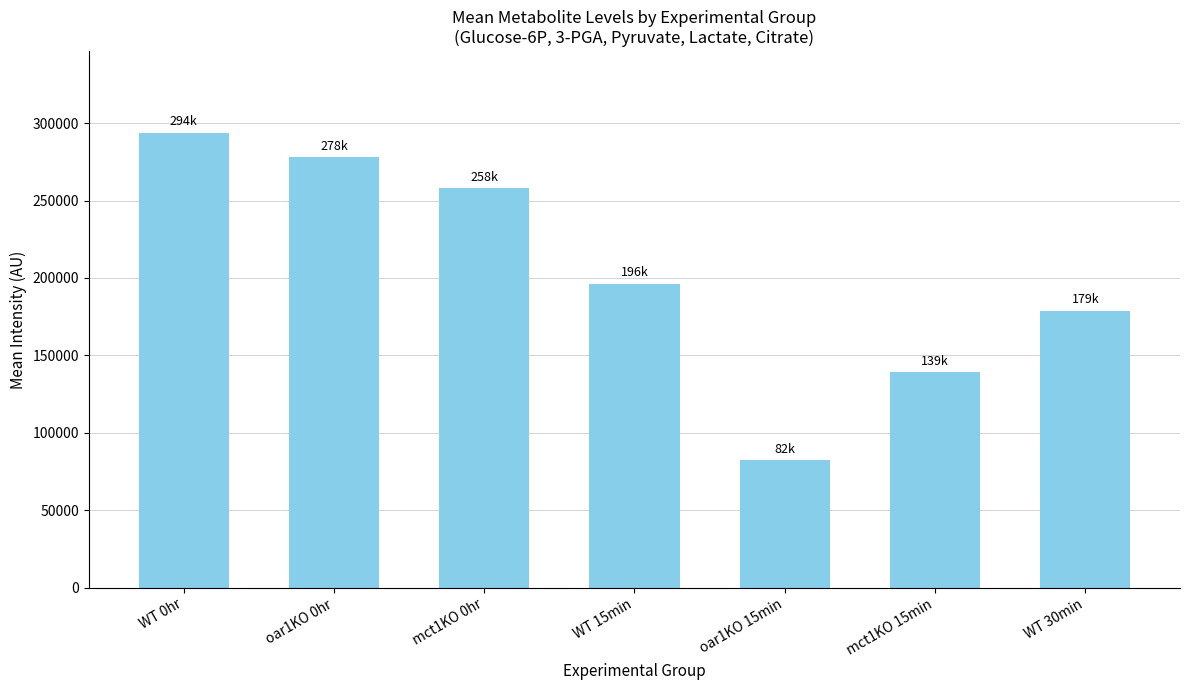

What is the sum of all values?

1426117.8